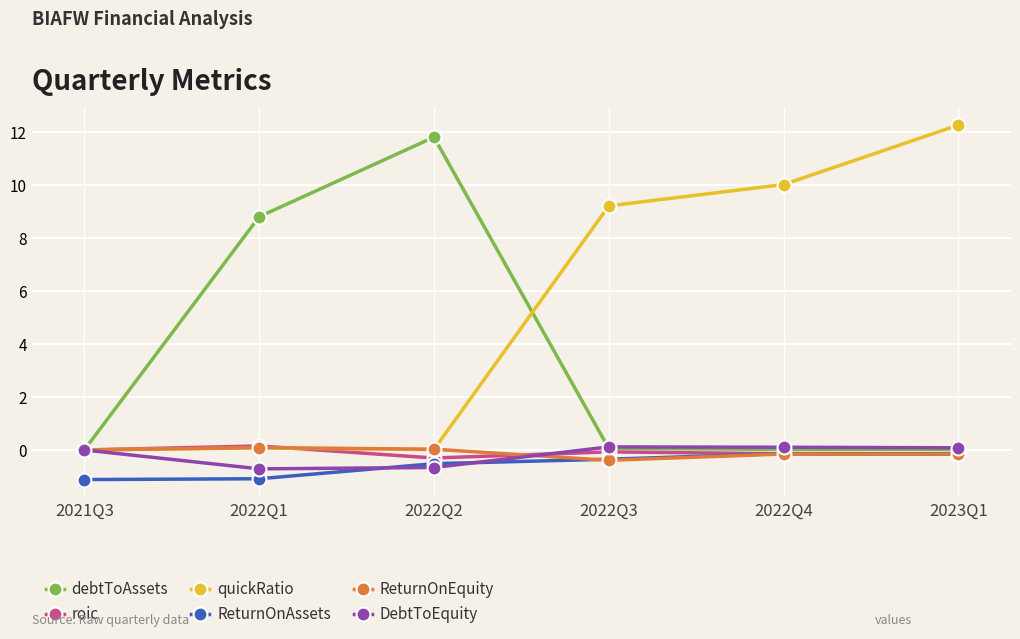

Where is quickRatio nearest to the value 6?

2022Q3